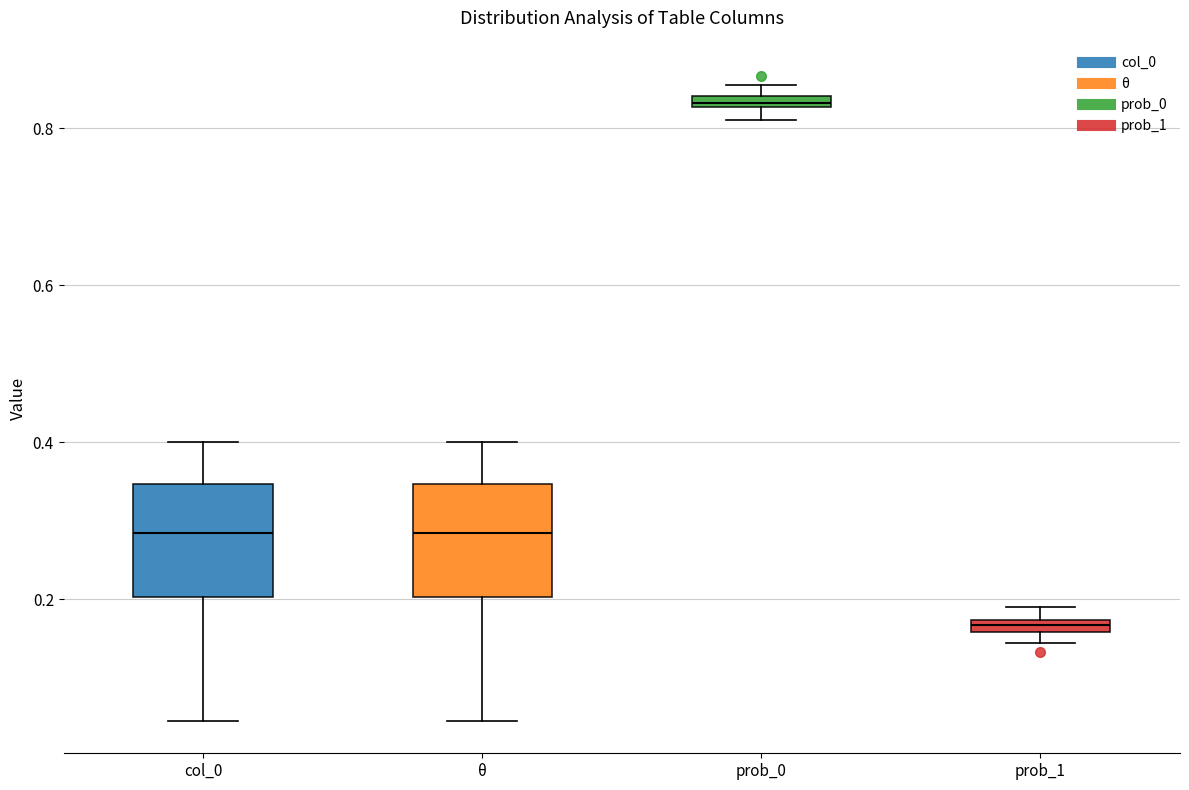

Where does the upper whisker of the box for col_0 end on the y-axis? The values are not printed on the chart, so give them approximately, as read against the axis.

0.40